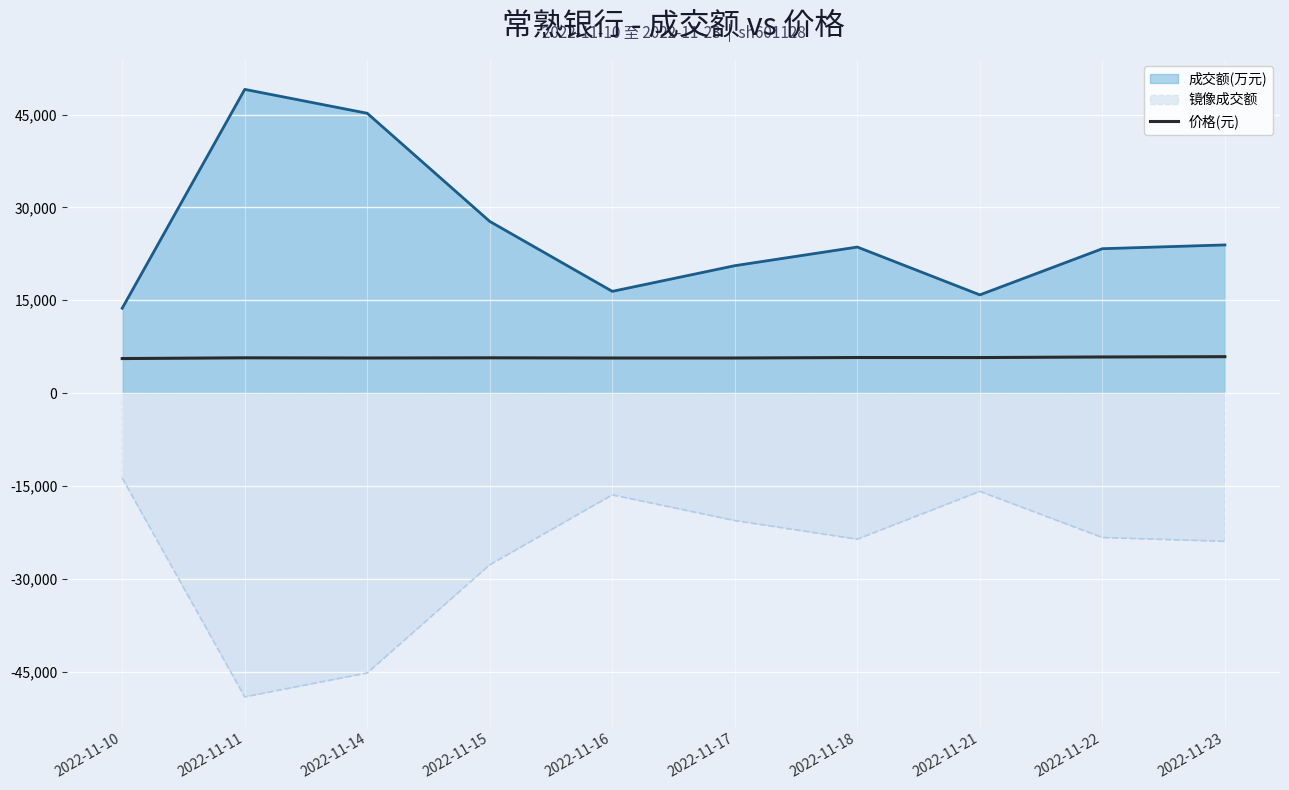

Rank the series at 2022-11-22 from lowest to highest value.

镜像成交额, 价格(元), 成交额(万元)